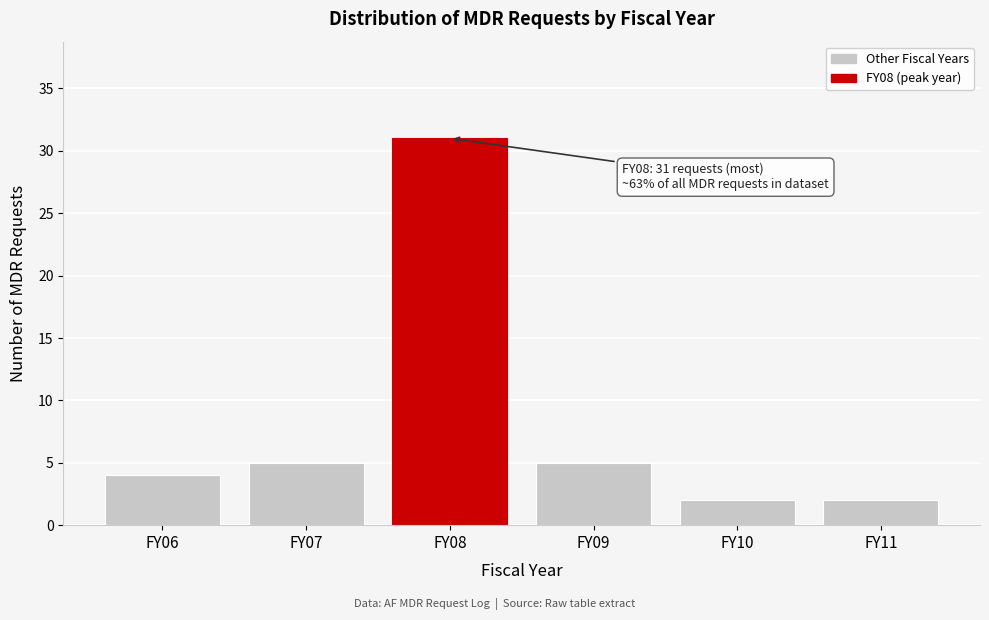

Reading left to right, transcribe all the data shown in this chart.

4	5	31	5	2	2